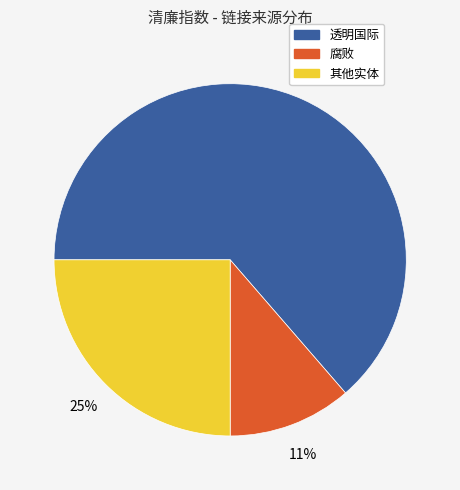

To the nearest percent, what is the average slice percentage?

33%